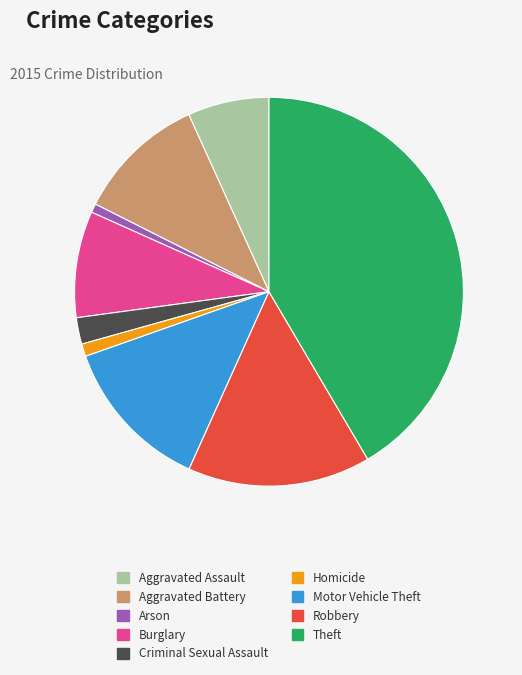

Count the number of slices in the pie.

9